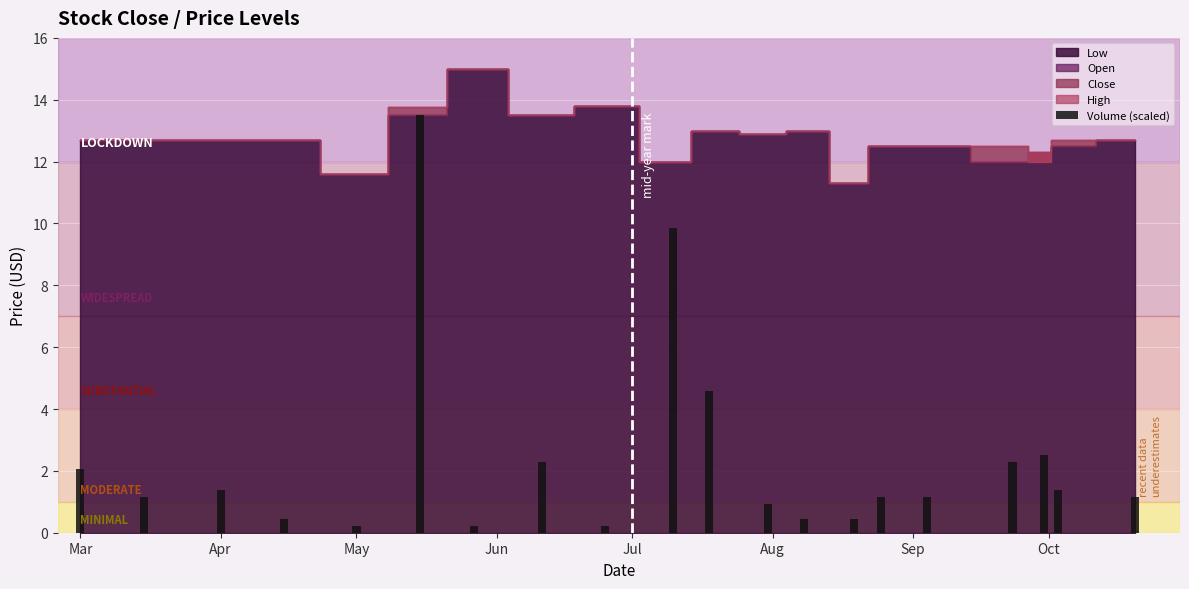

What is the difference between the maximum and second lowest values?

13.3